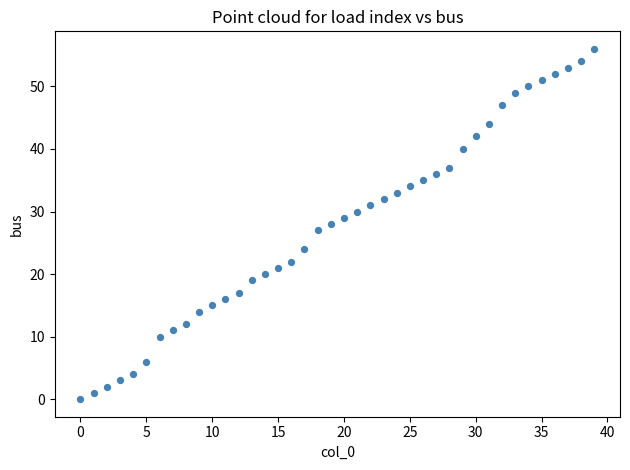

What is the range of Y values (max minus min)?

56